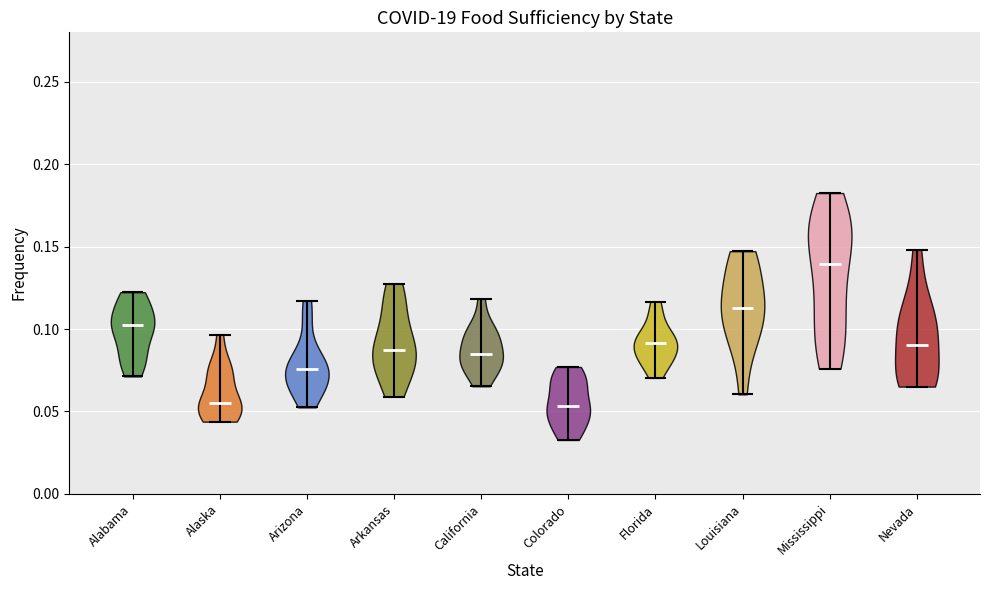

Reading left to right, read every violin against the y-axis: where its median line is, and the lowest and highest points it reaches. The values are not printed on the chart, so give them approximately, as read against the axis.

Alabama: median line 0.100, lowest point 0.070, highest point 0.120
Alaska: median line 0.055, lowest point 0.045, highest point 0.095
Arizona: median line 0.075, lowest point 0.050, highest point 0.115
Arkansas: median line 0.090, lowest point 0.060, highest point 0.125
California: median line 0.085, lowest point 0.065, highest point 0.120
Colorado: median line 0.055, lowest point 0.035, highest point 0.075
Florida: median line 0.090, lowest point 0.070, highest point 0.115
Louisiana: median line 0.115, lowest point 0.060, highest point 0.145
Mississippi: median line 0.140, lowest point 0.075, highest point 0.185
Nevada: median line 0.090, lowest point 0.065, highest point 0.150